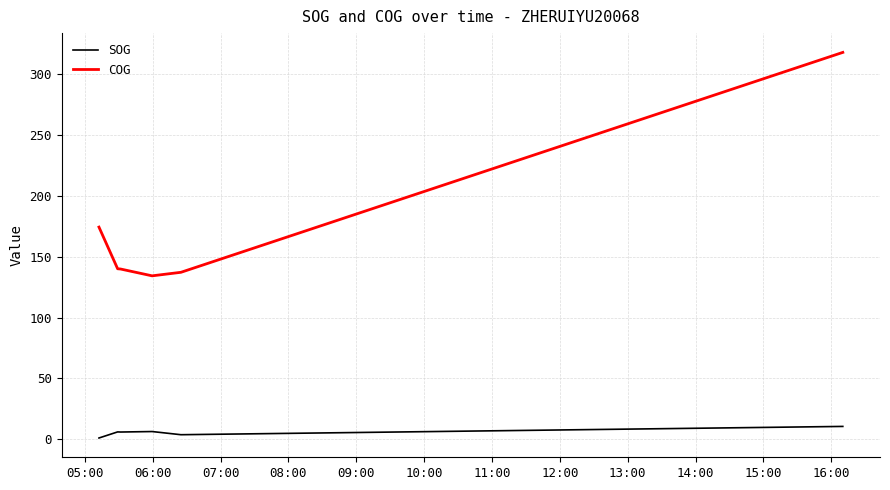

Which series has the largest range (max minus min)?

COG